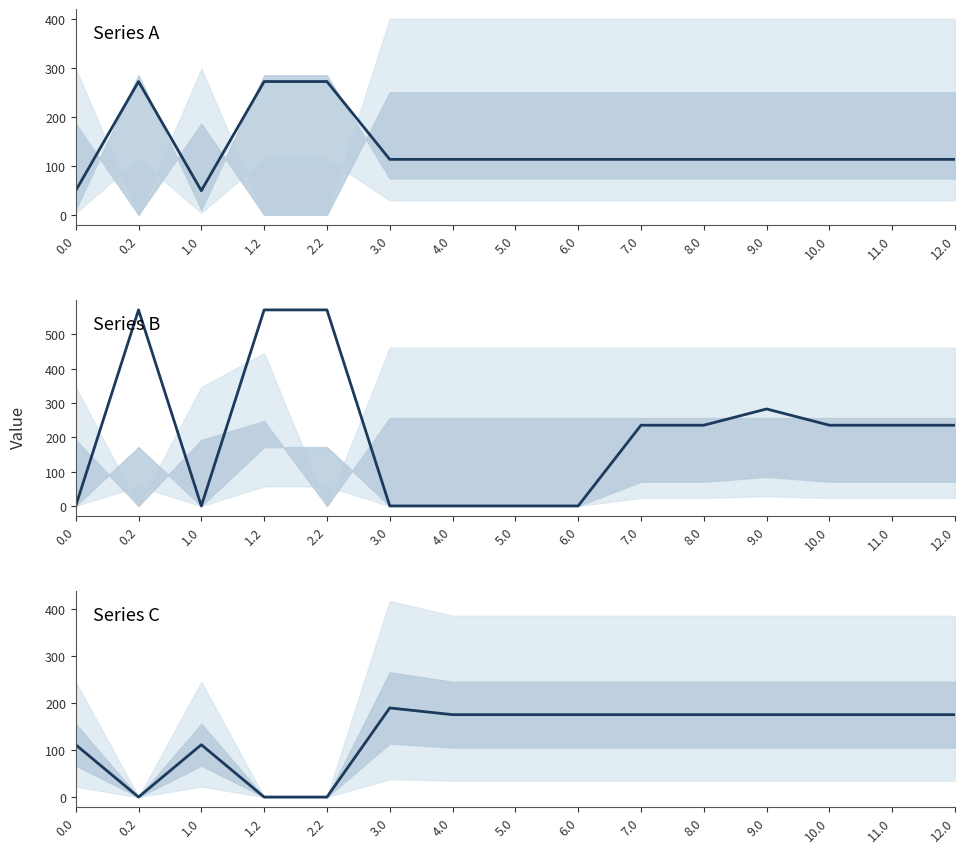

Does the chart have visible grid lines?

No